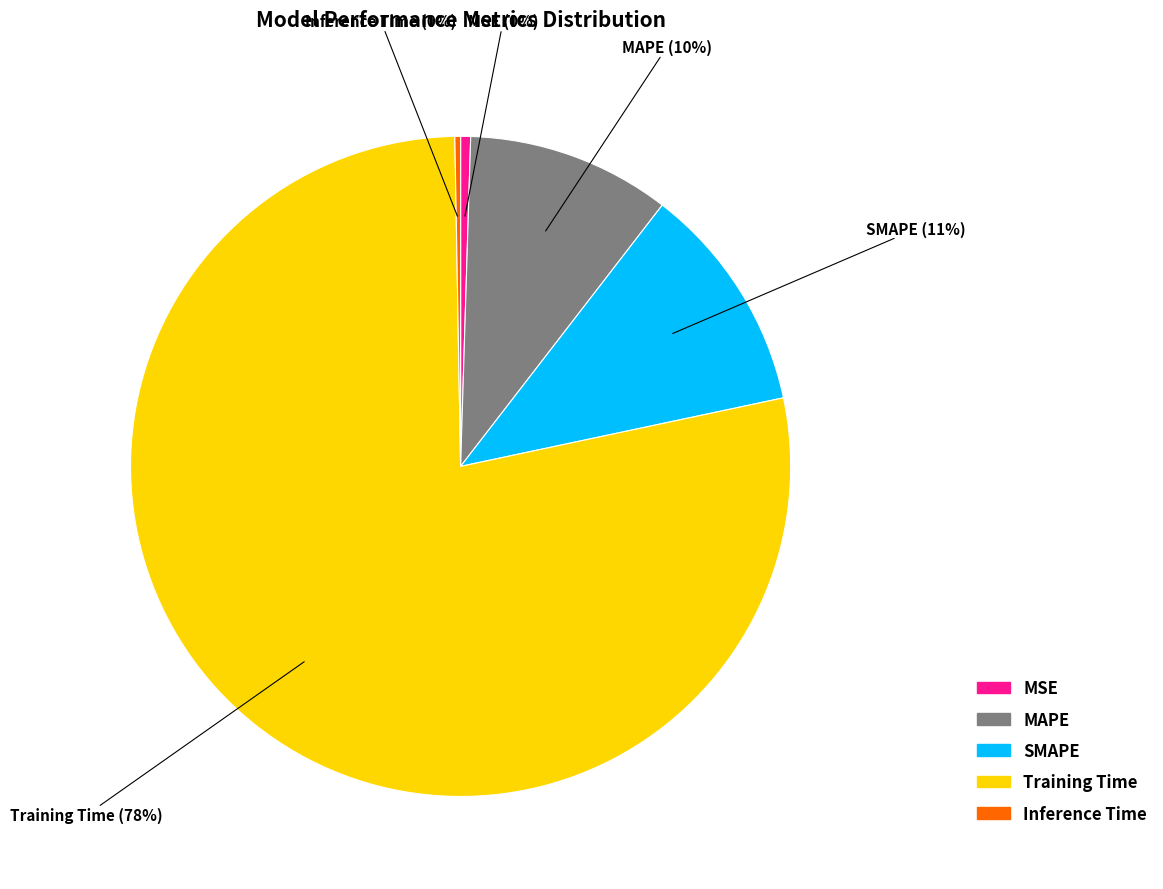

Do SMAPE and MSE together represent more than half of the pie?

No